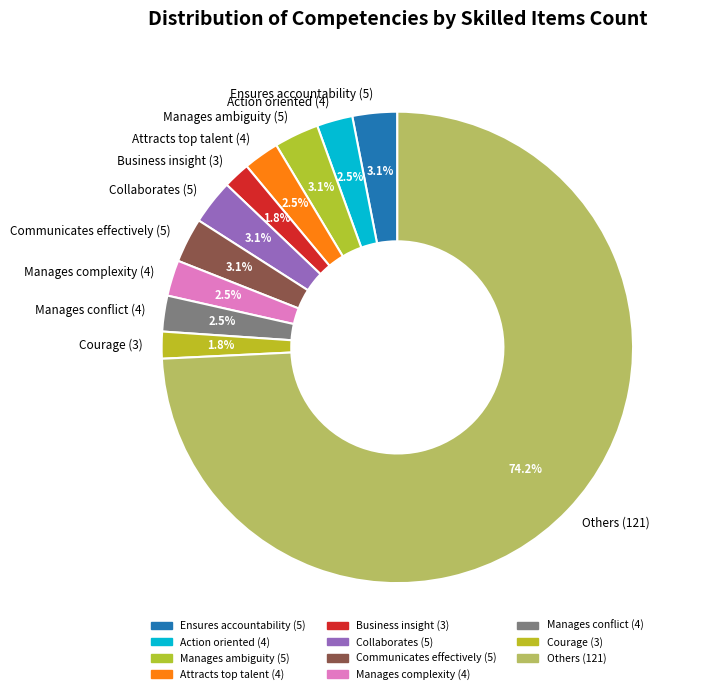

To the nearest percent, what is the difference between the largest and smallest slice percentages?

72%